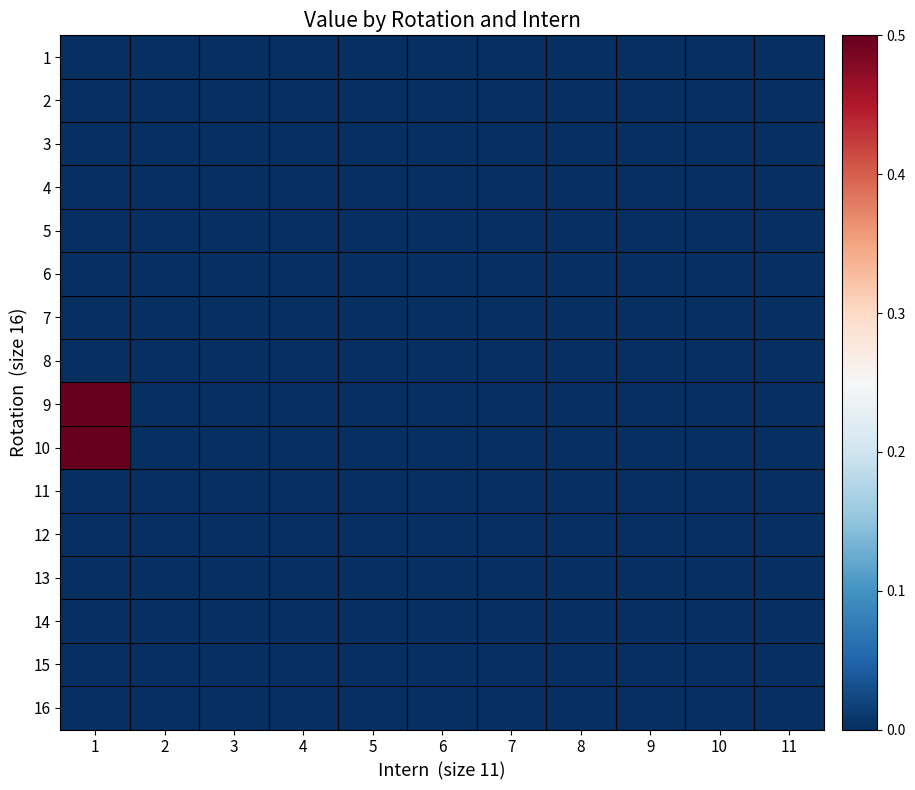

How many distinct data groups are displayed?

16